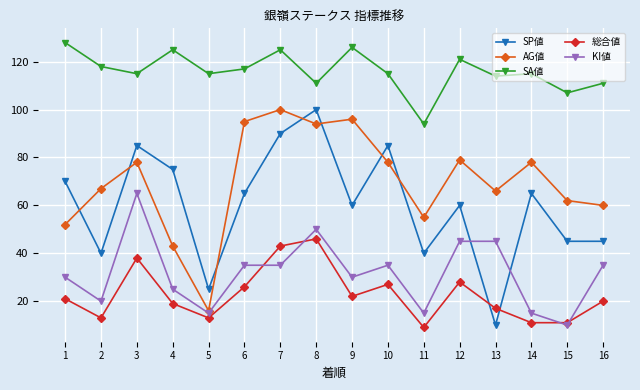

True or false: SA値 and SP値 cross at least once.

False